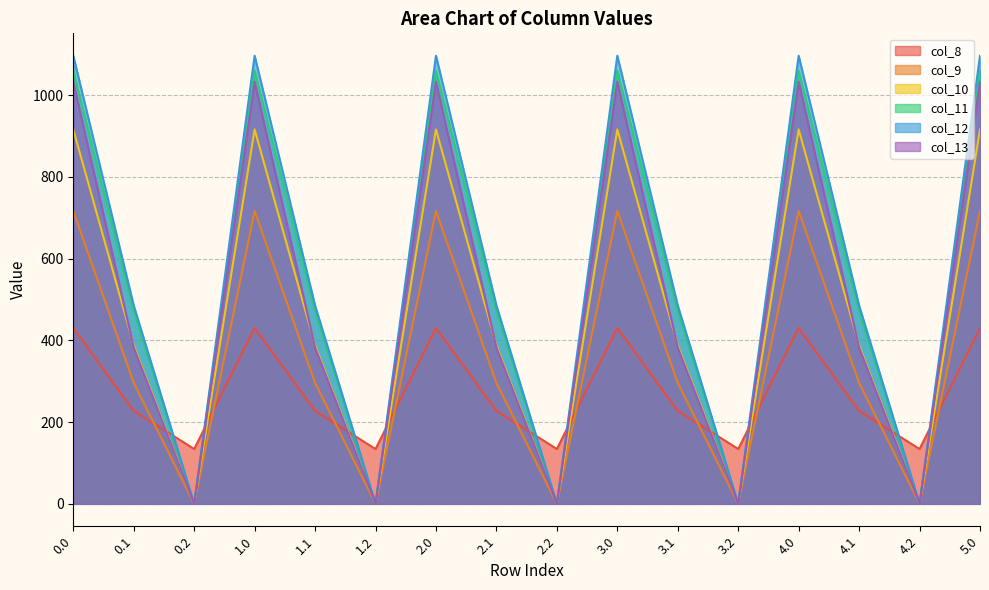

What is the average value of the col_10 series?

464.8